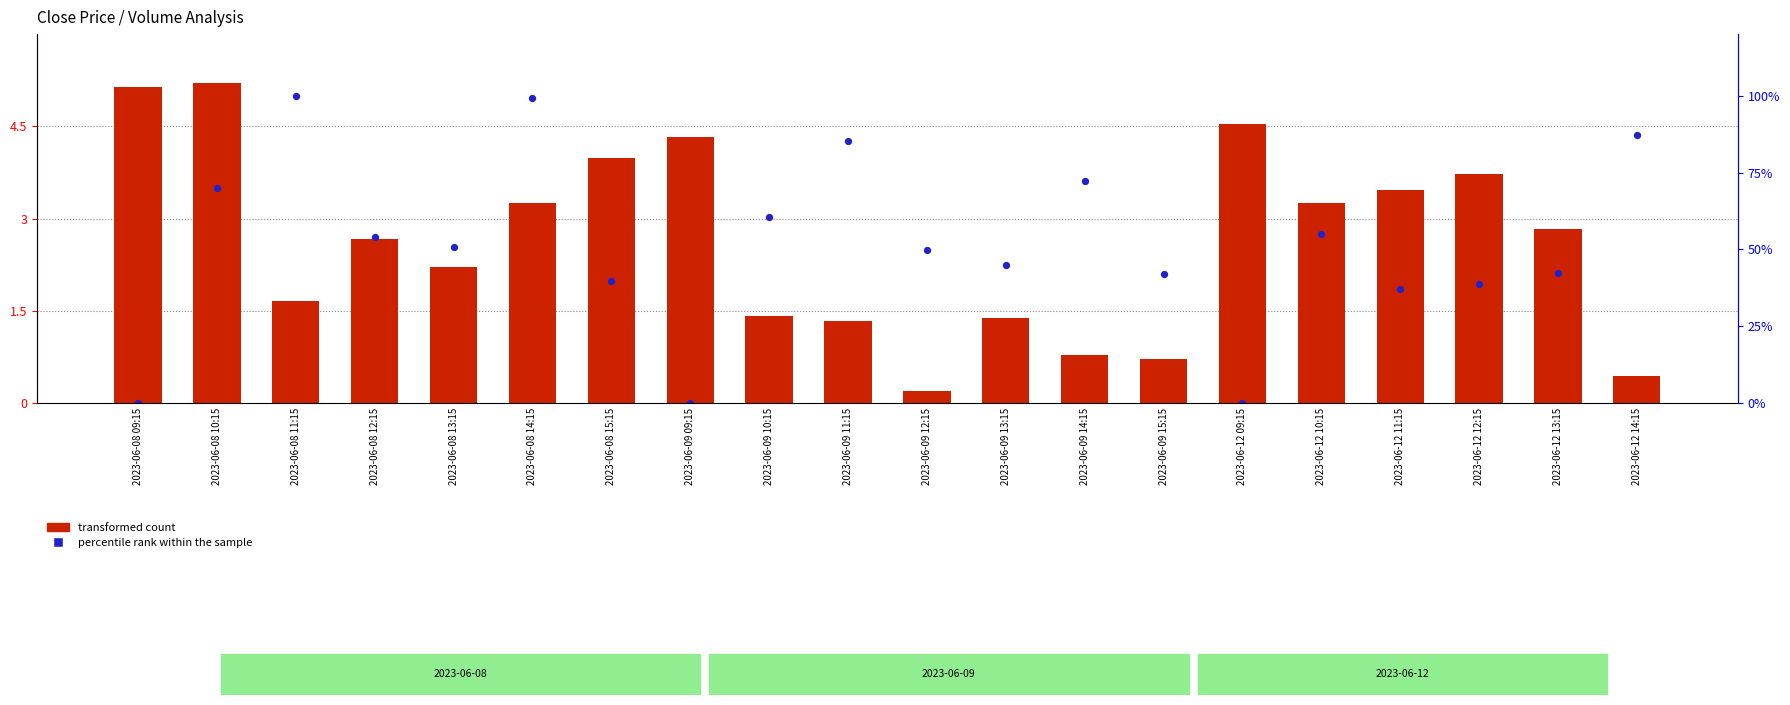

At which category is the sum across all series the highest?

2023-06-08 10:15